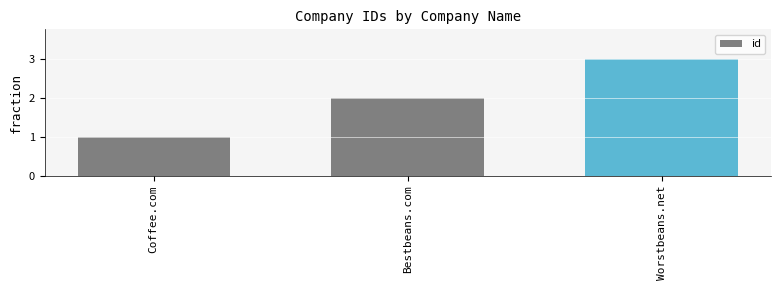

Which has a higher value, Coffee.com or Worstbeans.net?

Worstbeans.net